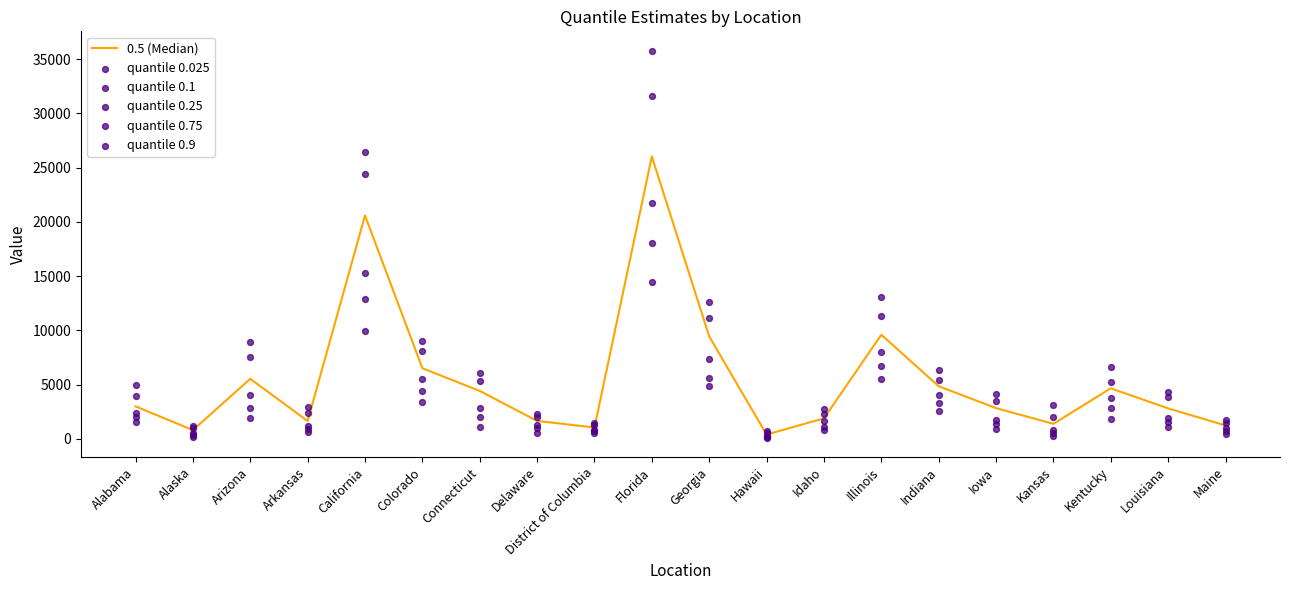

What are all the series names shown in the legend?

0.5 (Median), quantile 0.025, quantile 0.1, quantile 0.25, quantile 0.75, quantile 0.9